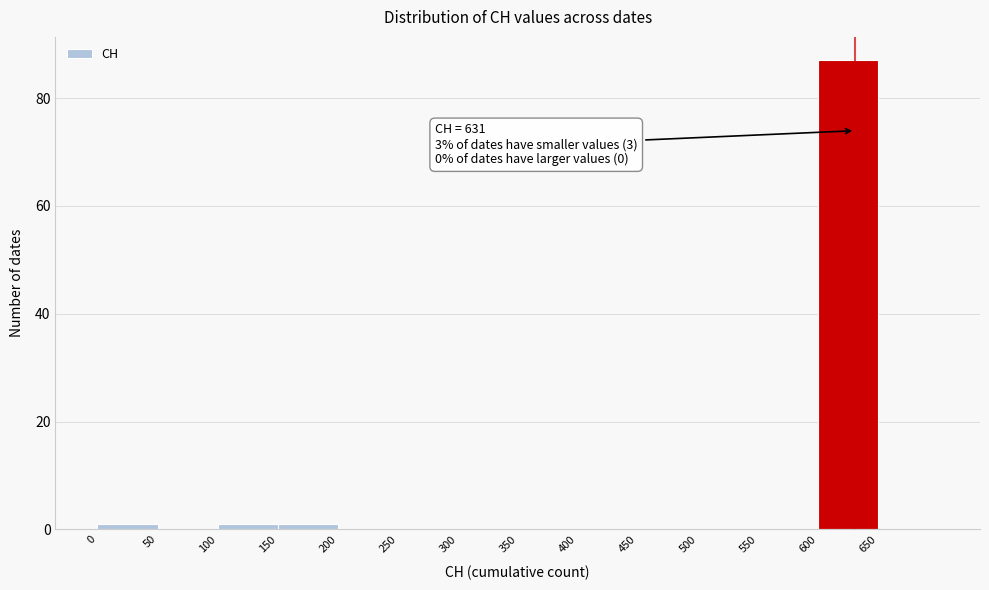

Which range on the x-axis has the tallest bar?

600 to 650